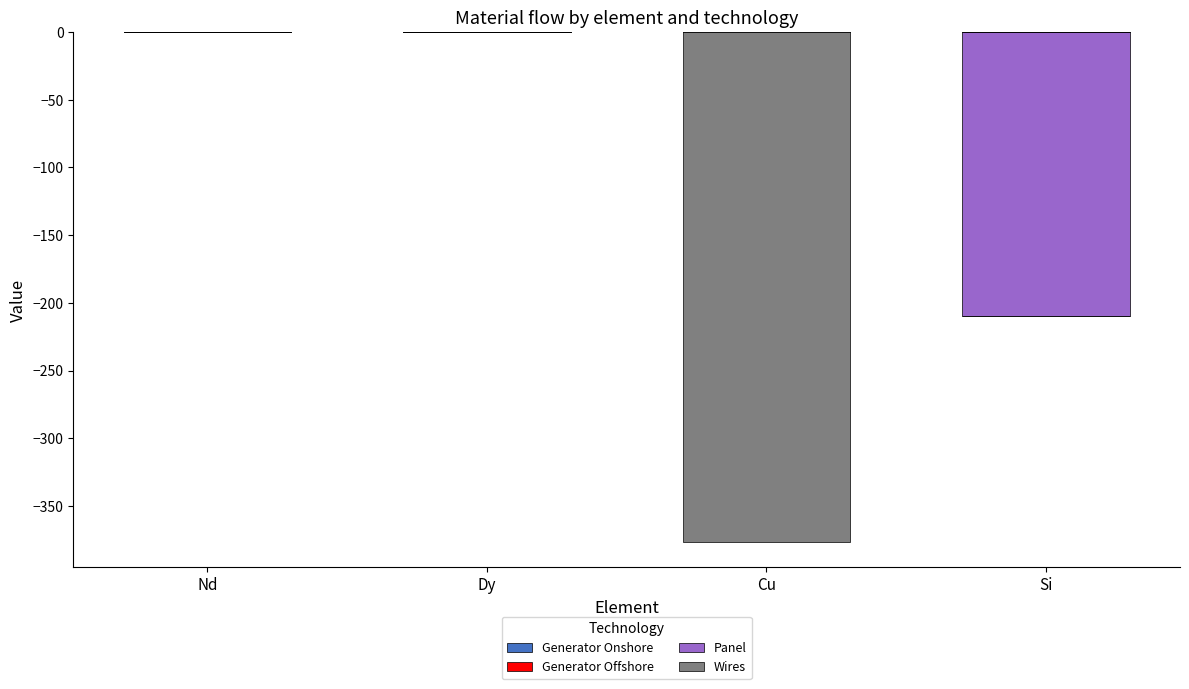

How many groups of bars are there?

4